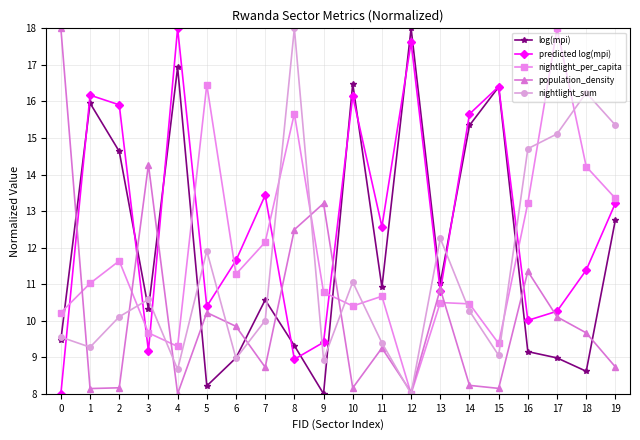

Where do population_density and log(mpi) first cross each other?

0 and 1